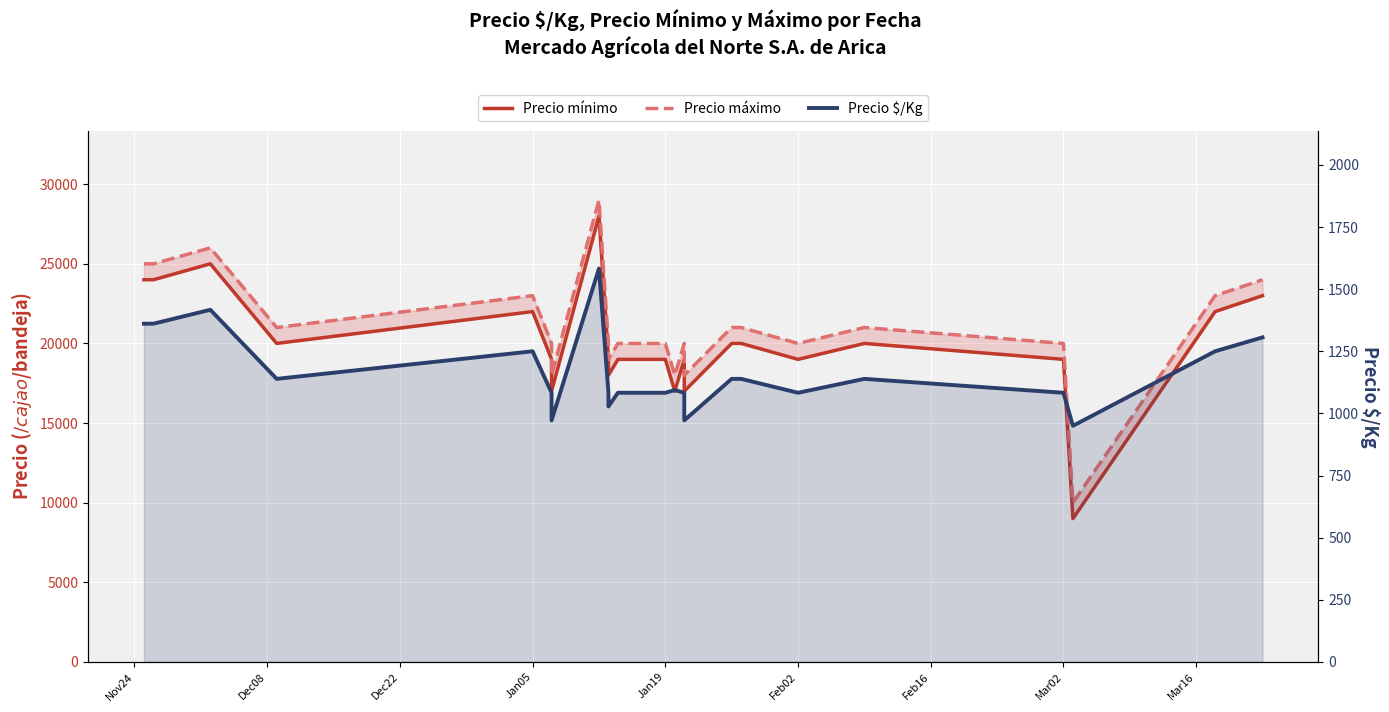

What are all the series names shown in the legend?

Precio mínimo, Precio máximo, Precio $/Kg